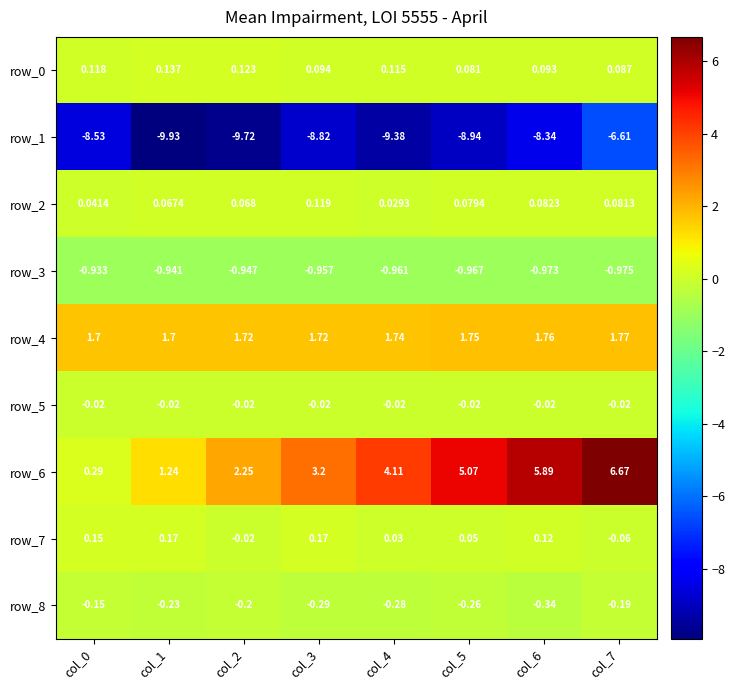

What is the minimum value shown in the chart?

-9.9